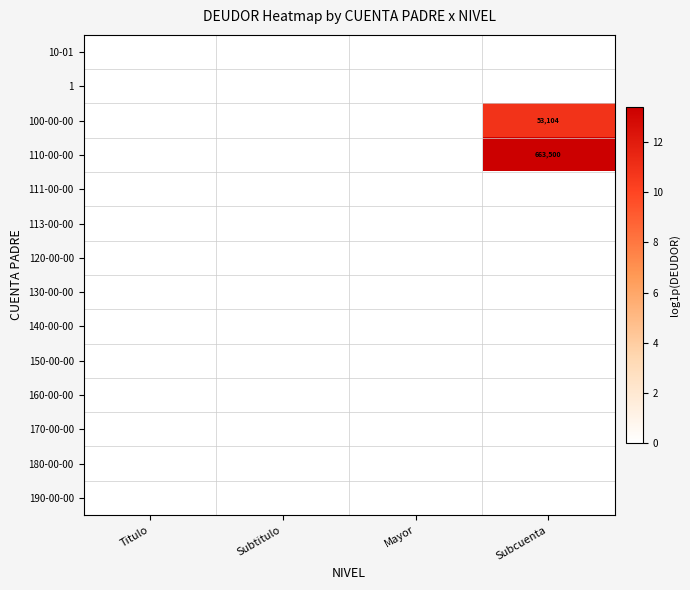

The value of 110-00-00 at Subcuenta is 303655. True or false?

False